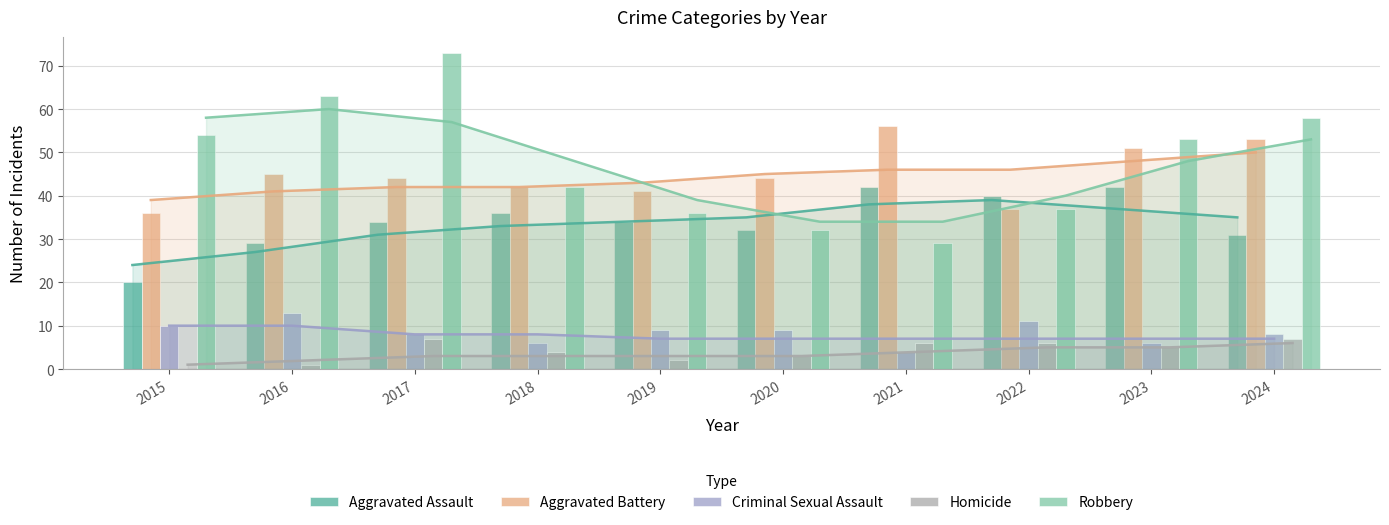

How many bars are there in each group?

5